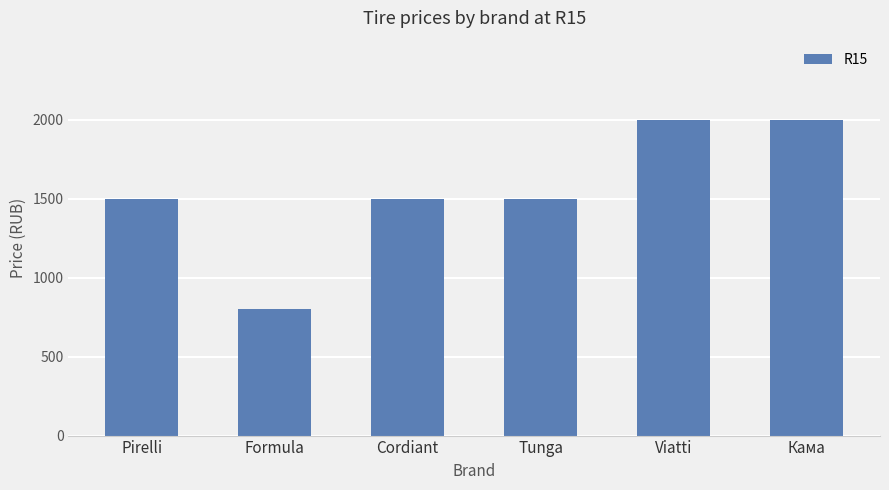

Reading right to left, list all the values displayed in this chart.

2000	2000	1500	1500	800	1500